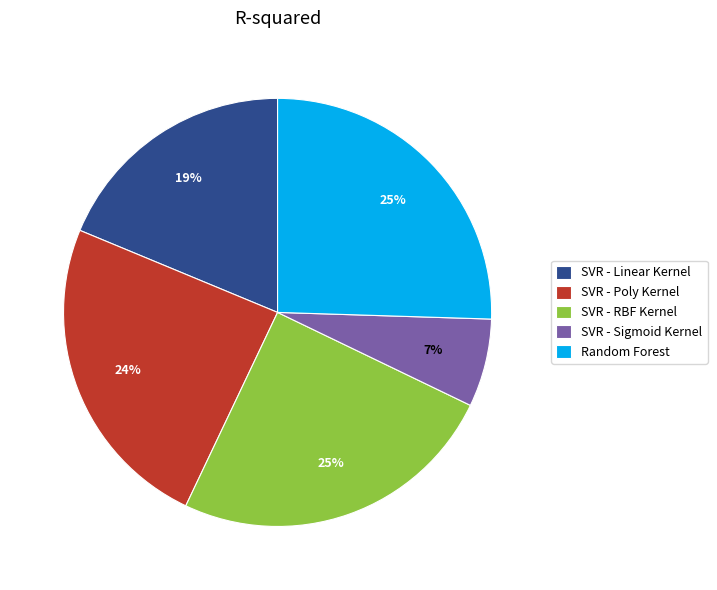

Is SVR - Sigmoid Kernel the majority of the pie?

No